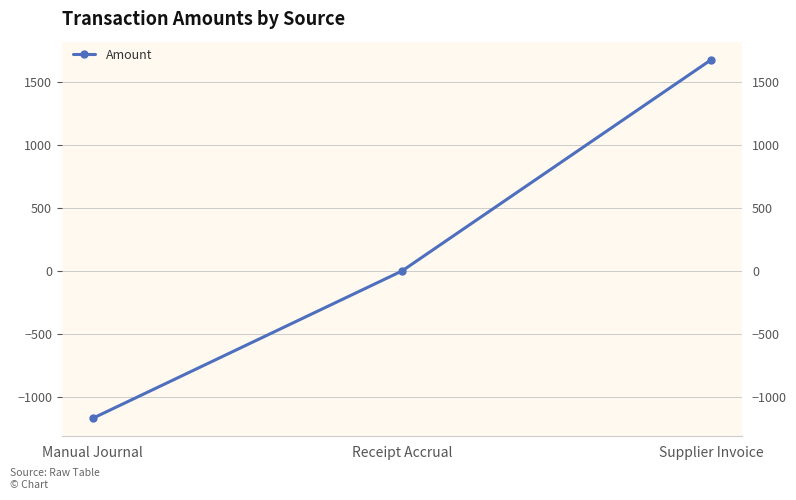

Where does the data first go above 0?

Supplier Invoice